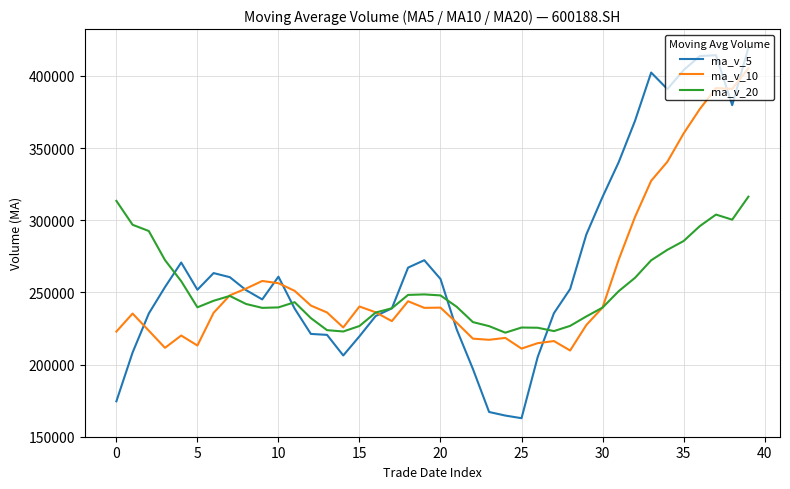

How many series are shown in this chart?

3